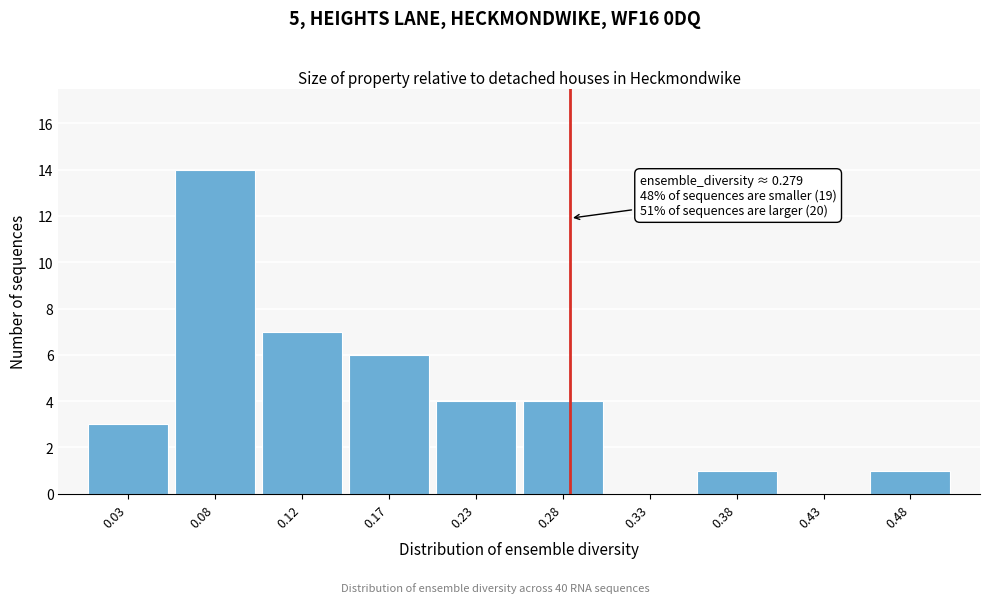

Over which range of the x-axis is the bar tallest?

0.05 to 0.10